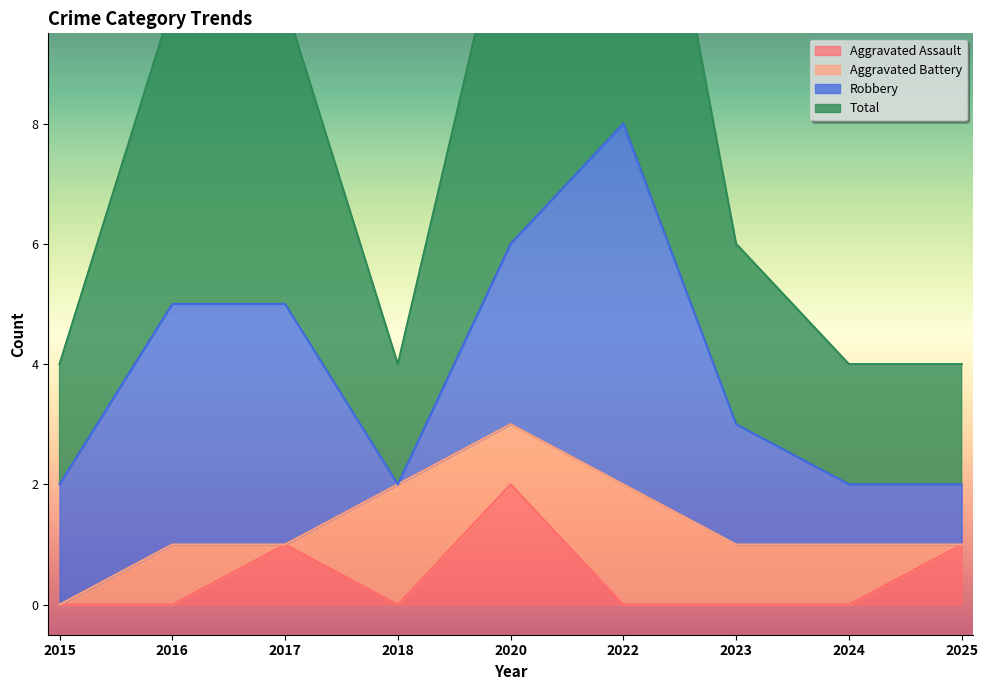

How many Aggravated Assault values are between 0 and 1?

8